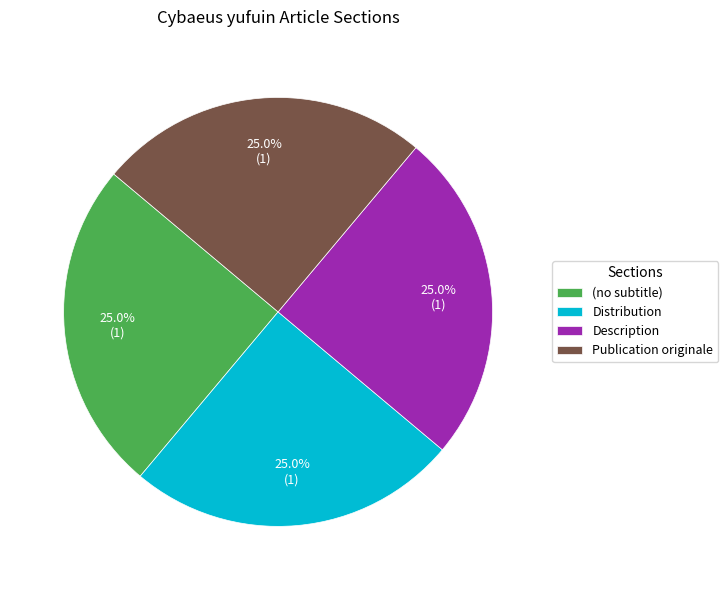

To the nearest percent, what percentage of the pie is Description?

25%